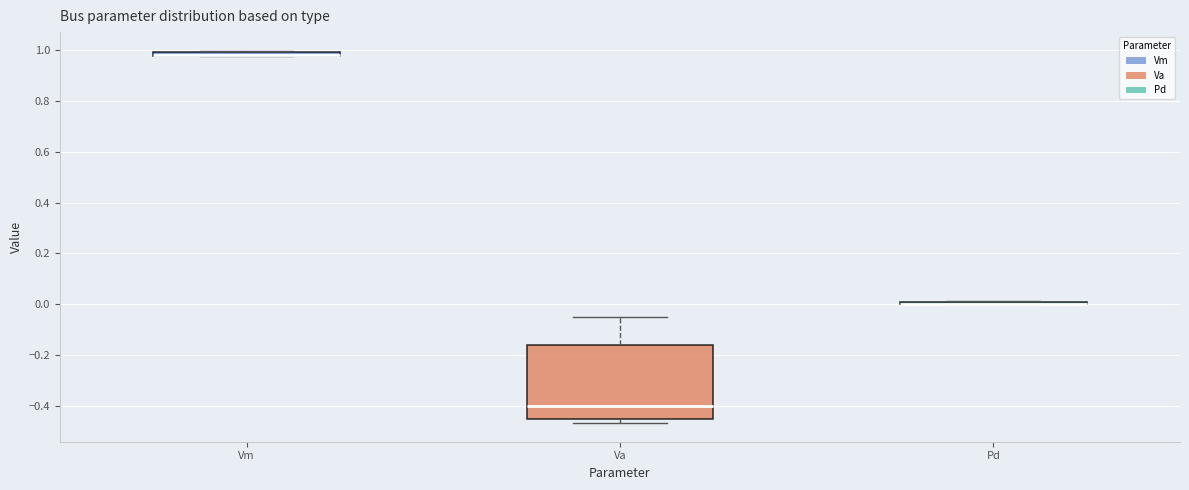

Which box is the tallest, from its lower edge to its upper edge?

Va